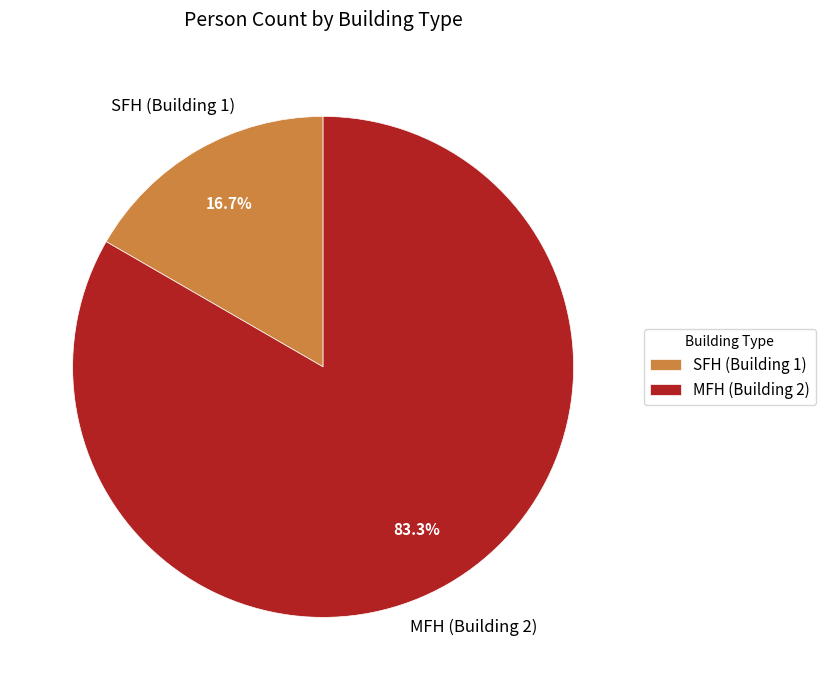

Count the number of slices in the pie.

2